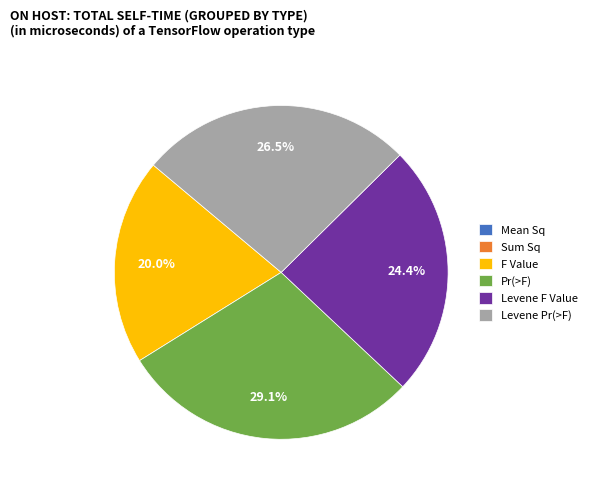

Is it true that Pr(>F) is 29% of the pie?

True